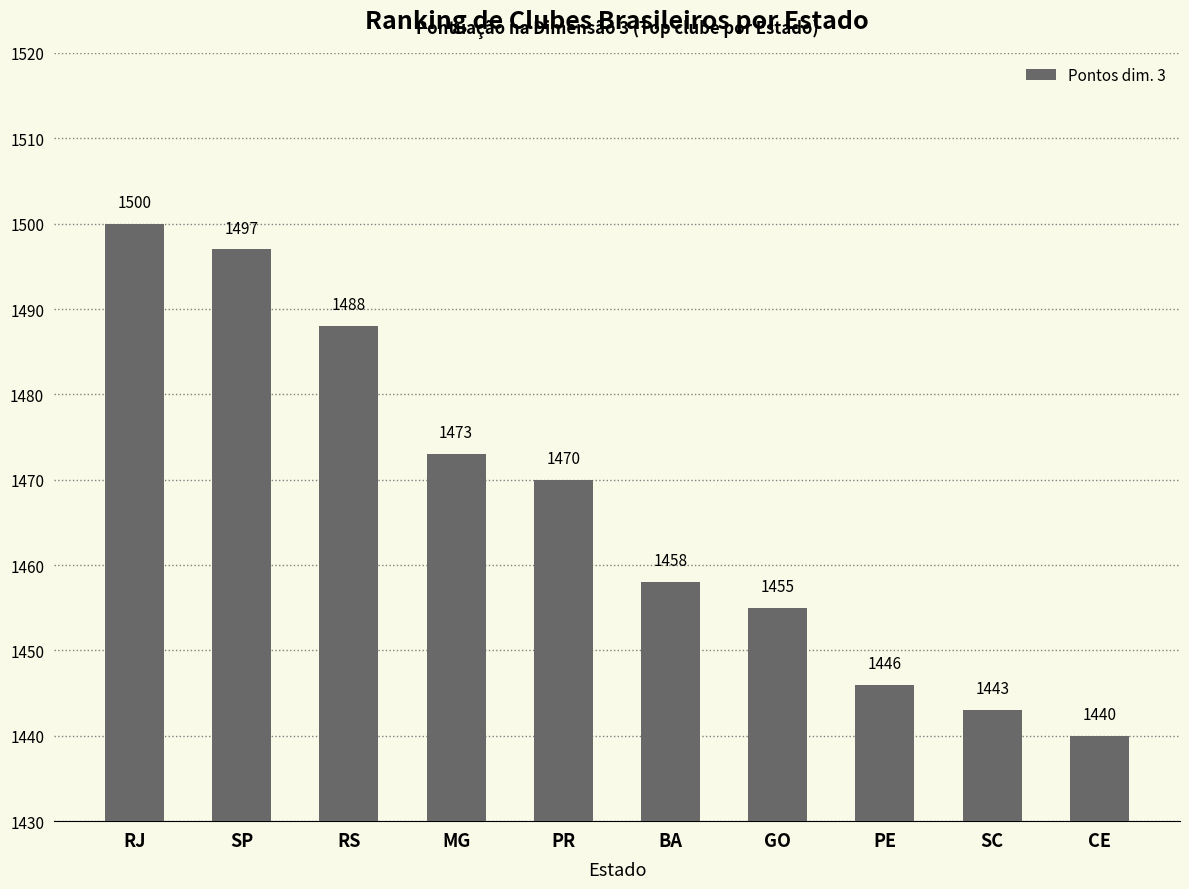

What is the greatest value displayed?

1500